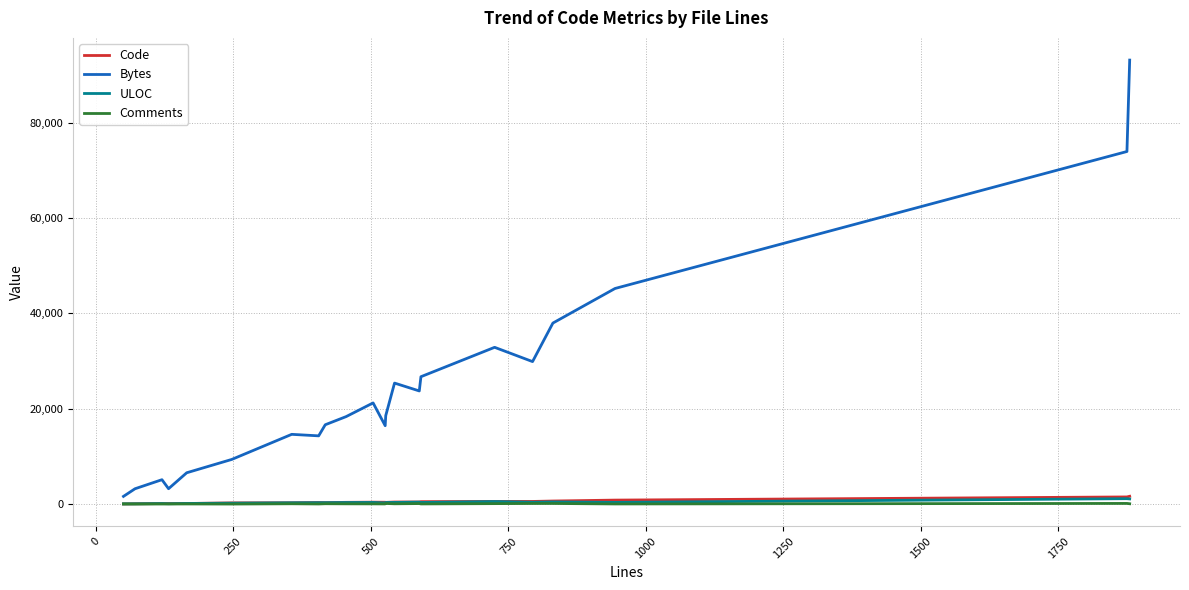

Which series has the largest range (max minus min)?

Bytes